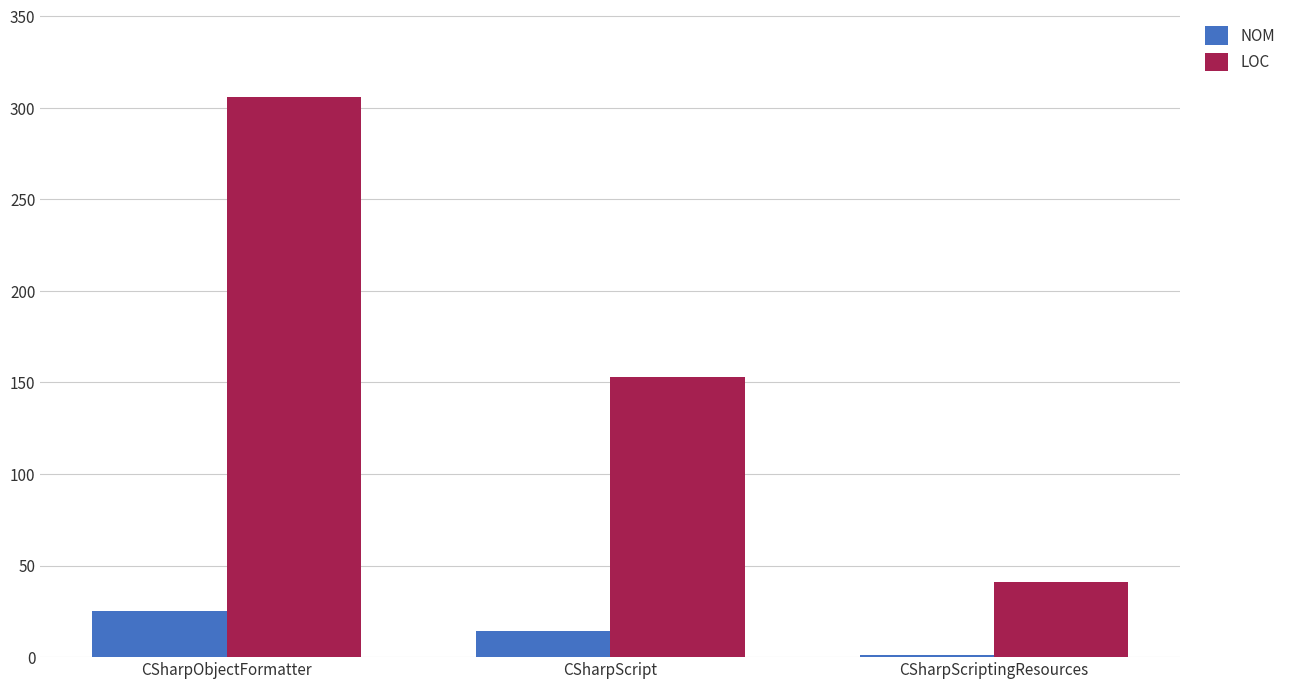

True or false: NOM has a value of 14 at CSharpScript.

True